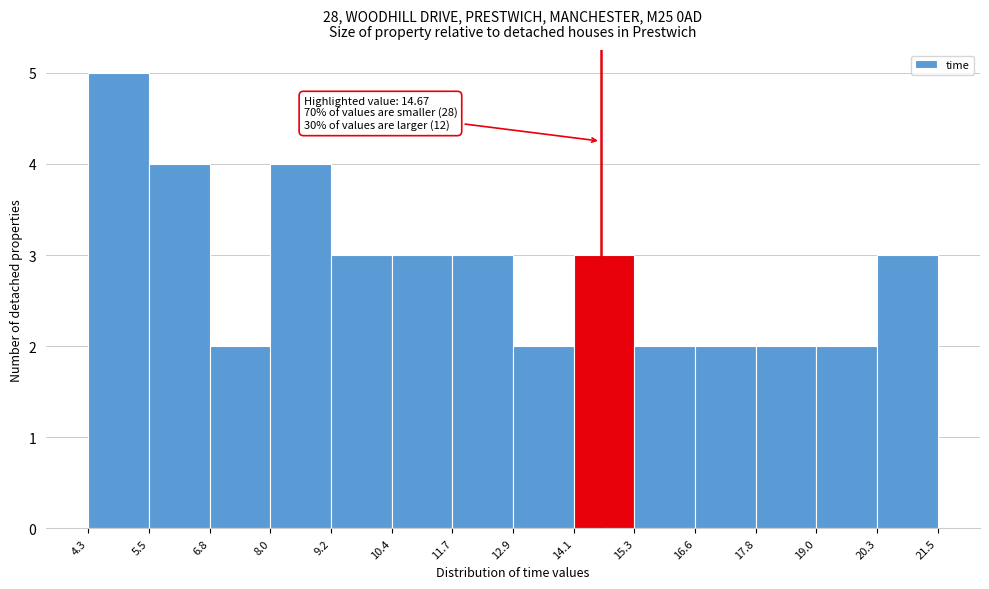

Which range on the x-axis has the tallest bar?

4.3 to 5.5